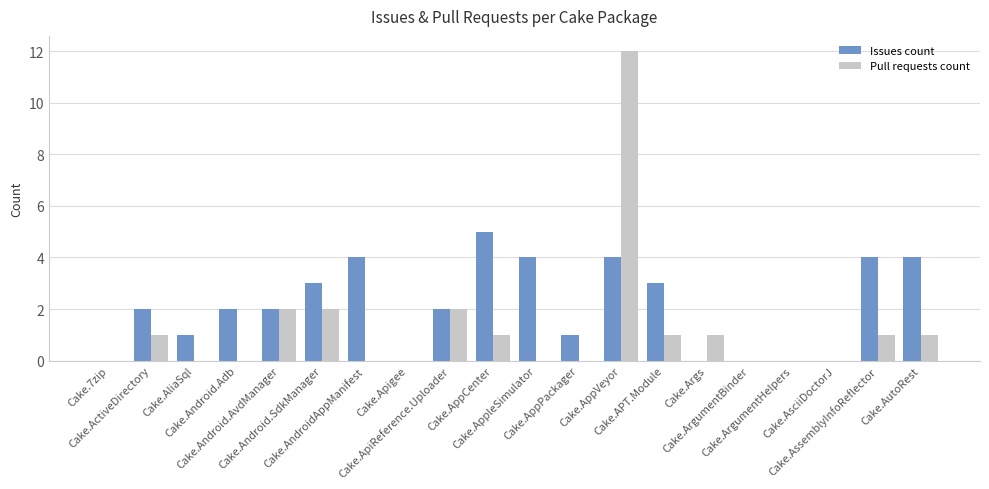

Reading left to right, what are all the values shown in this chart?

Issues count: 0	2	1	2	2	3	4	0	2	5	4	1	4	3	0	0	0	0	4	4
Pull requests count: 0	1	0	0	2	2	0	0	2	1	0	0	12	1	1	0	0	0	1	1